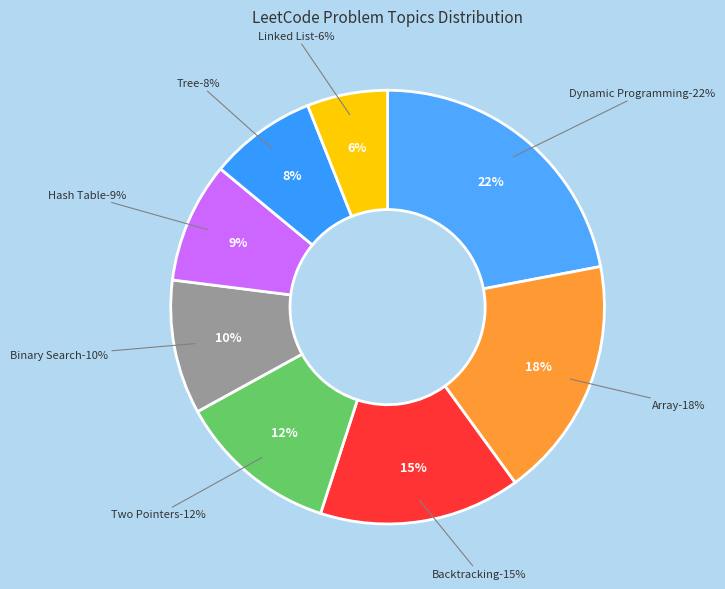

Do Tree and Two Pointers together represent more than half of the pie?

No